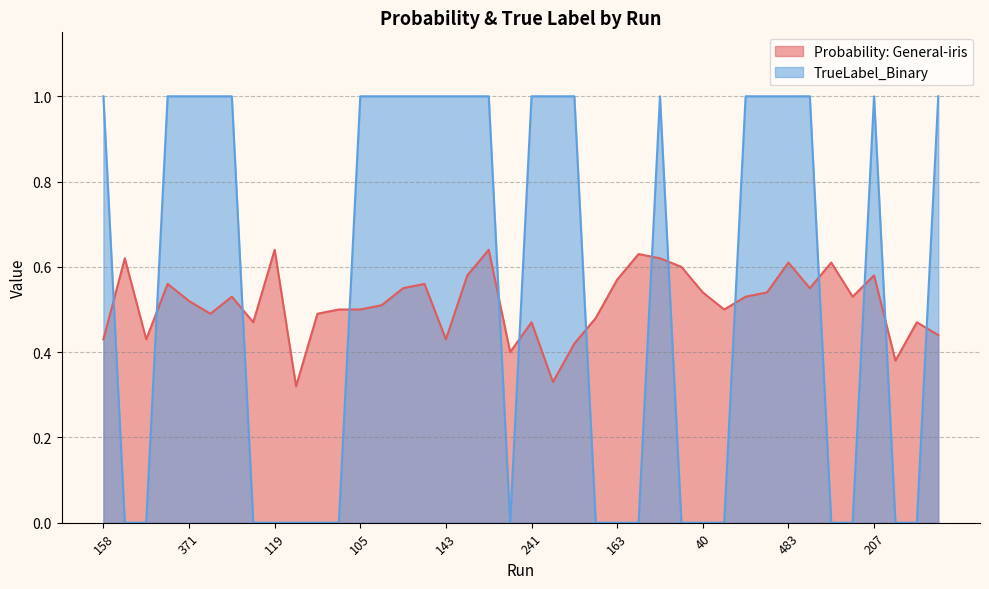

Reading right to left, transcribe all the data shown in this chart.

Probability: General-iris: 0.4	0.5	0.4	0.6	0.5	0.6	0.6	0.6	0.5	0.5	0.5	0.5	0.6	0.6	0.6	0.6	0.5	0.4	0.3	0.5	0.4	0.6	0.6	0.4	0.6	0.6	0.5	0.5	0.5	0.5	0.3	0.6	0.5	0.5	0.5	0.5	0.6	0.4	0.6	0.4
TrueLabel_Binary: 1.0	0.0	0.0	1.0	0.0	0.0	1.0	1.0	1.0	1.0	0.0	0.0	0.0	1.0	0.0	0.0	0.0	1.0	1.0	1.0	0.0	1.0	1.0	1.0	1.0	1.0	1.0	1.0	0.0	0.0	0.0	0.0	0.0	1.0	1.0	1.0	1.0	0.0	0.0	1.0